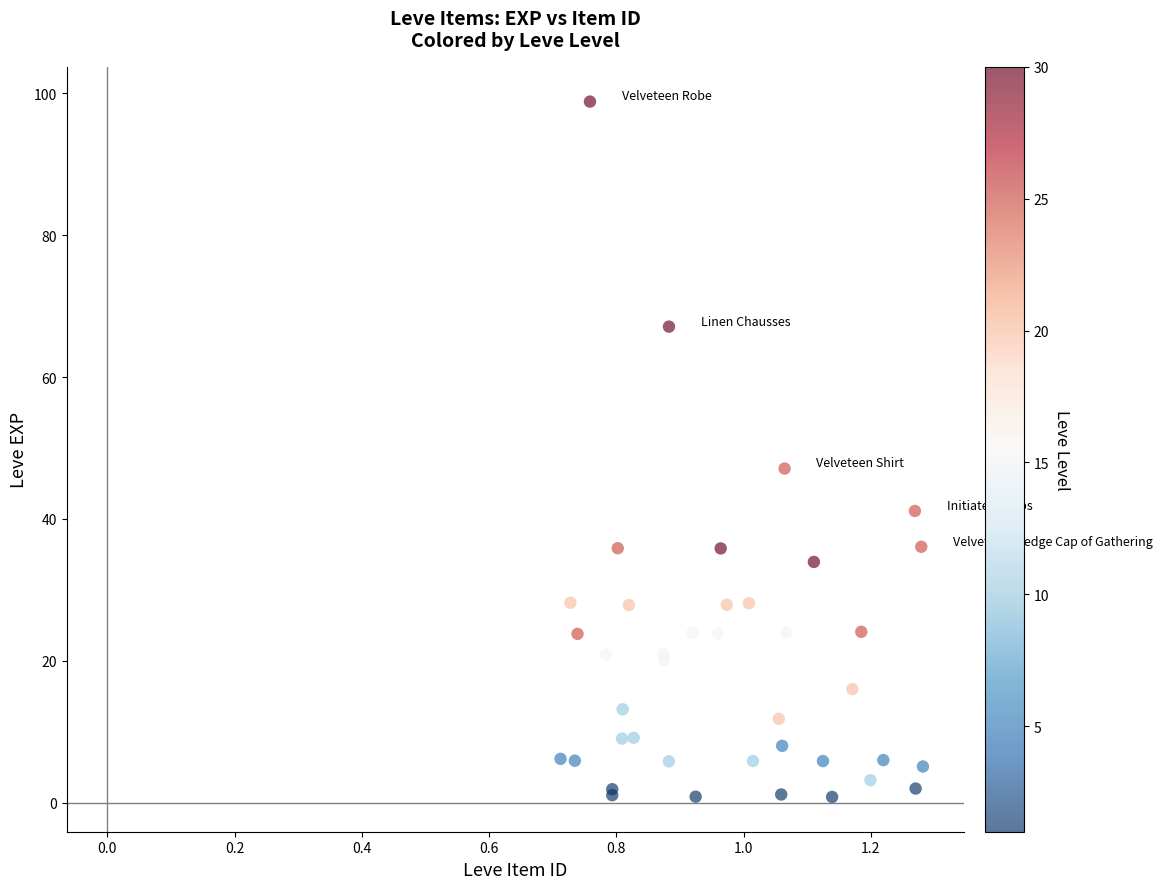

What Y value in the scatter plot is closest to 49?

47.1